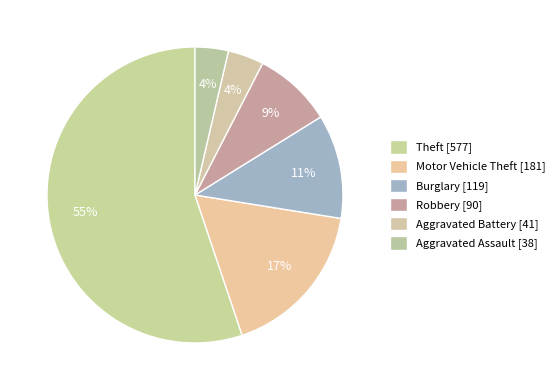

What is the majority slice?

Theft